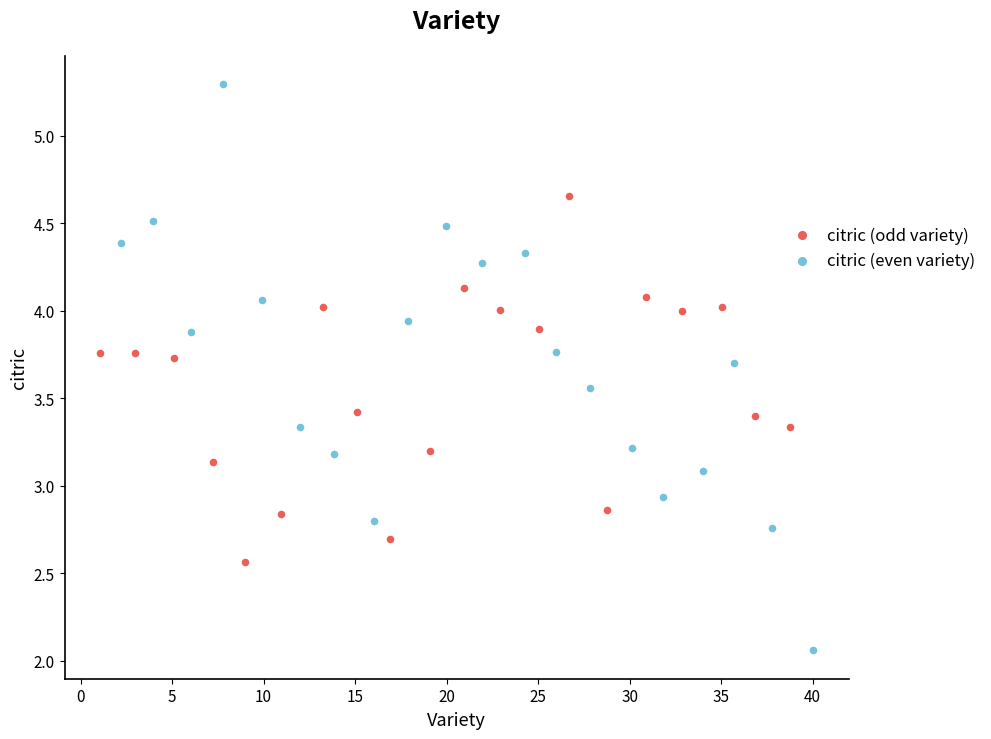

Which series has the largest Y range (max minus min)?

citric (even variety)